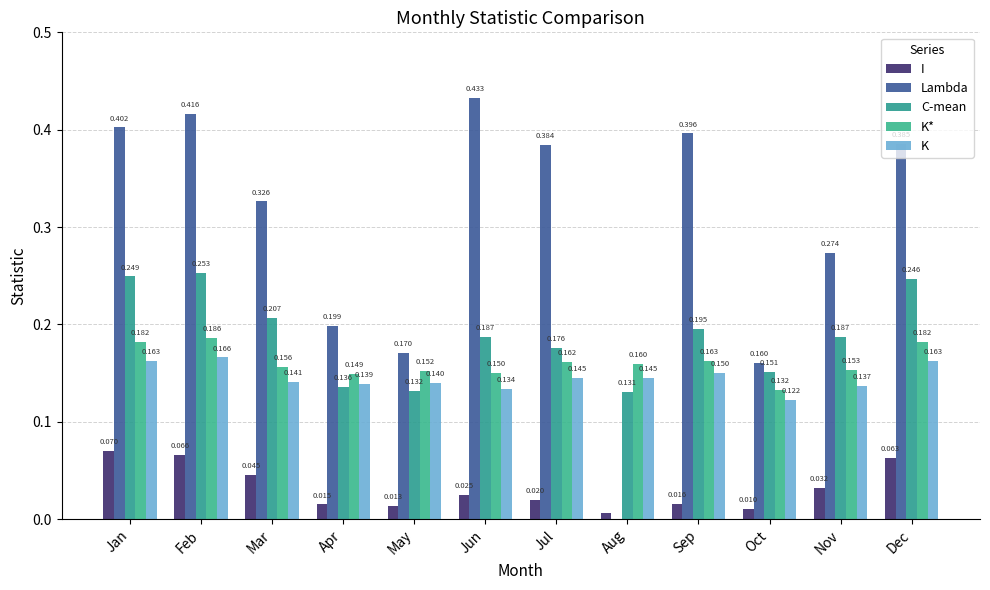

What is the difference between the maximum and minimum values in the C-mean series?

0.1